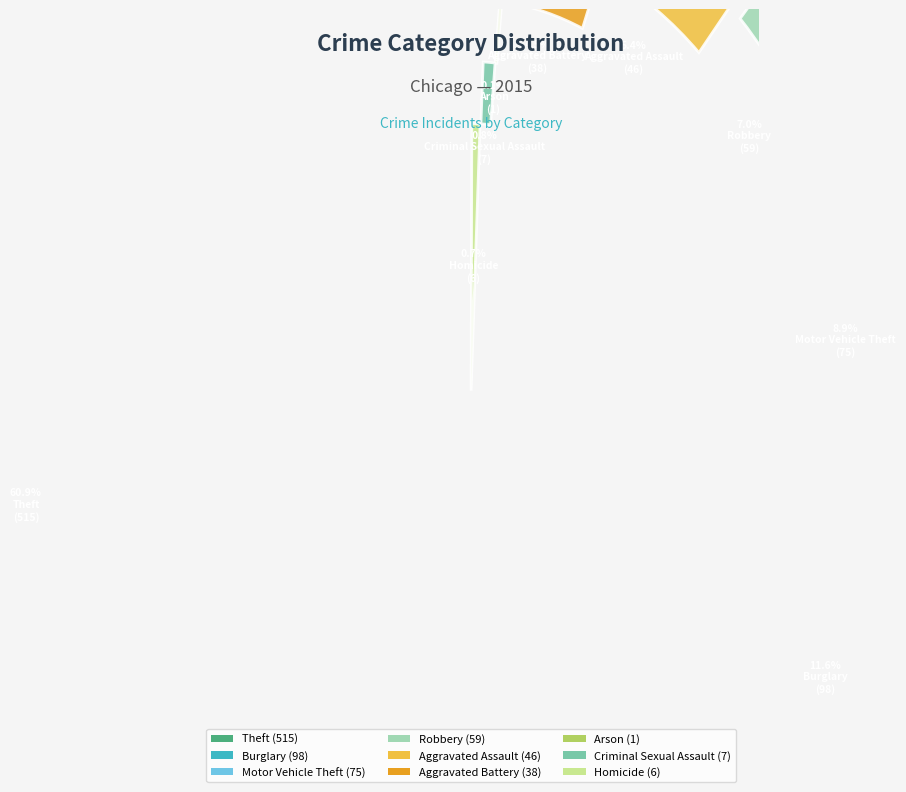

Which slice is the largest?

Theft